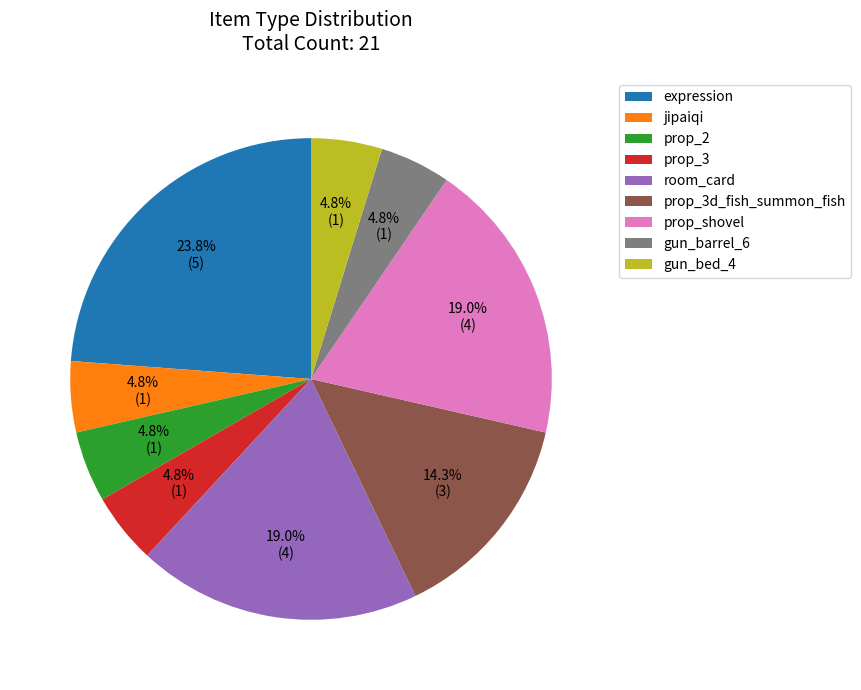

What is the ratio of the value at prop_shovel to the value at prop_2?

4.0